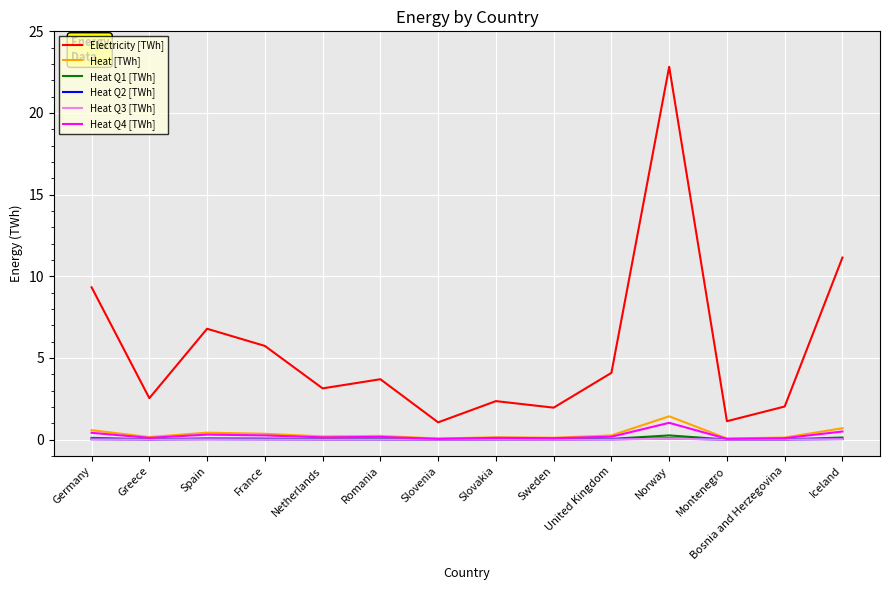

Which series has the widest spread of values?

Electricity [TWh]